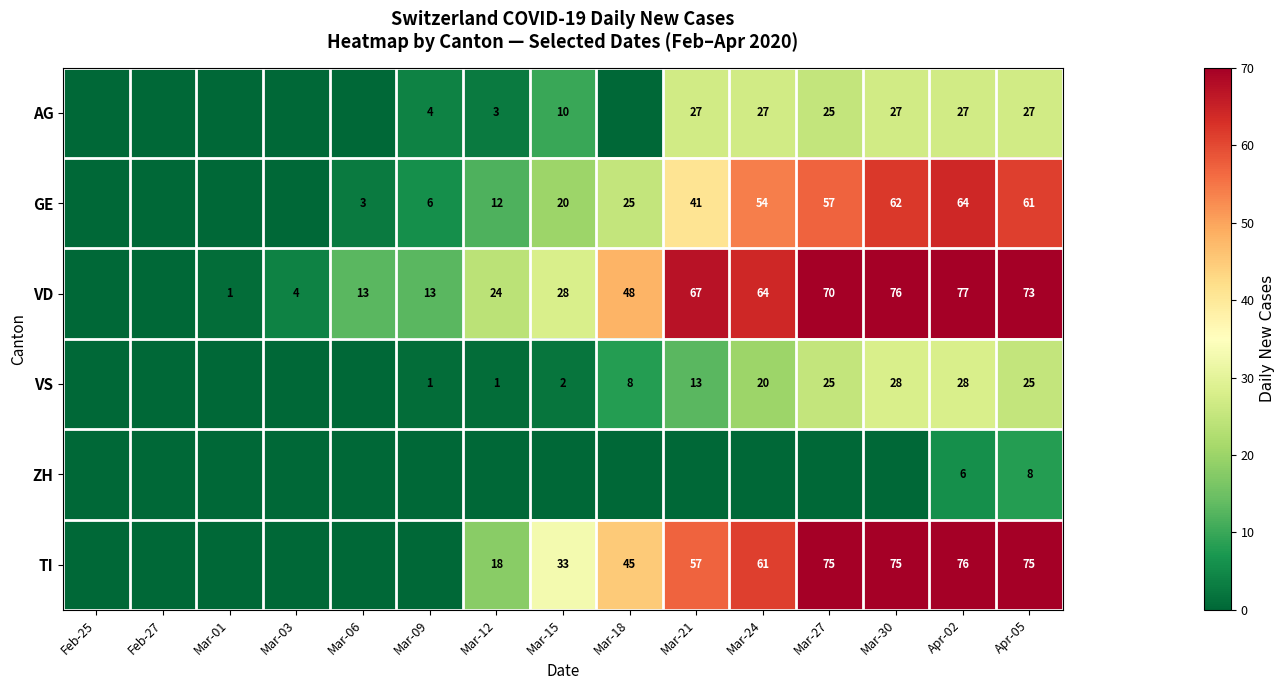

Rank the series at Apr-02 from lowest to highest value.

ZH, AG, VS, GE, TI, VD